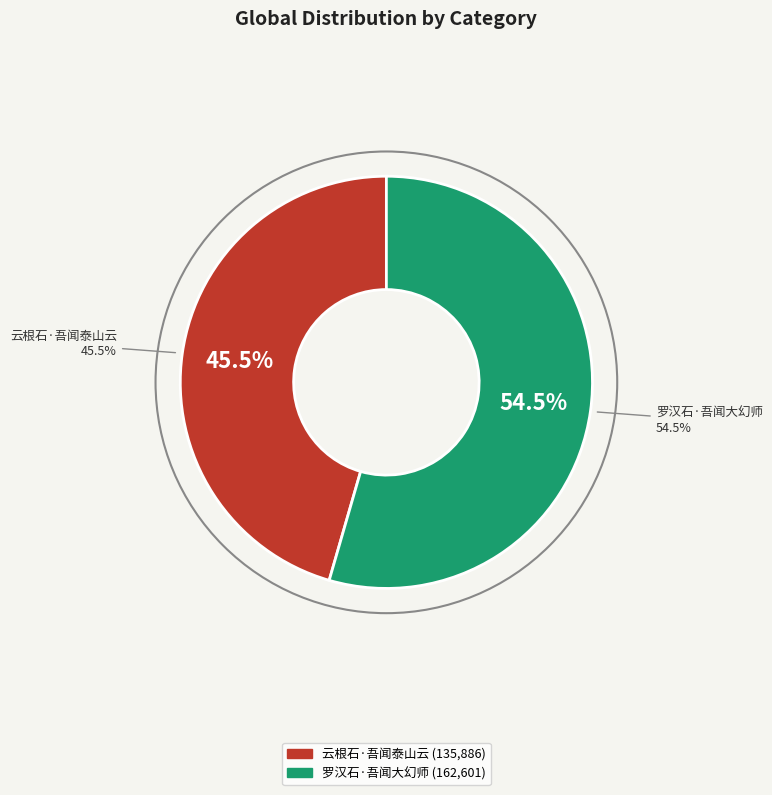

How many segments does this pie chart have?

2